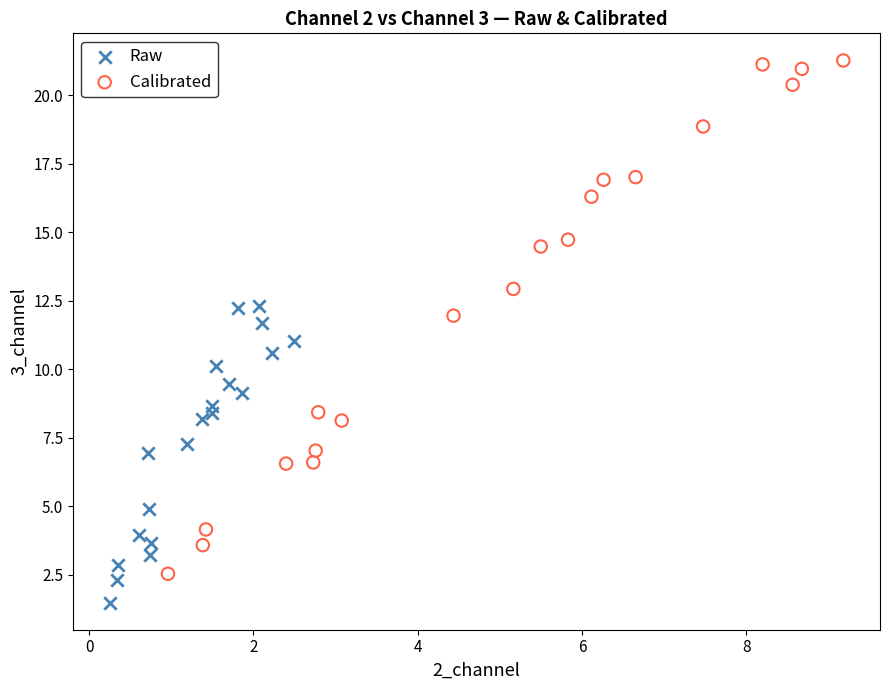

What are all the series names shown in the legend?

Raw, Calibrated